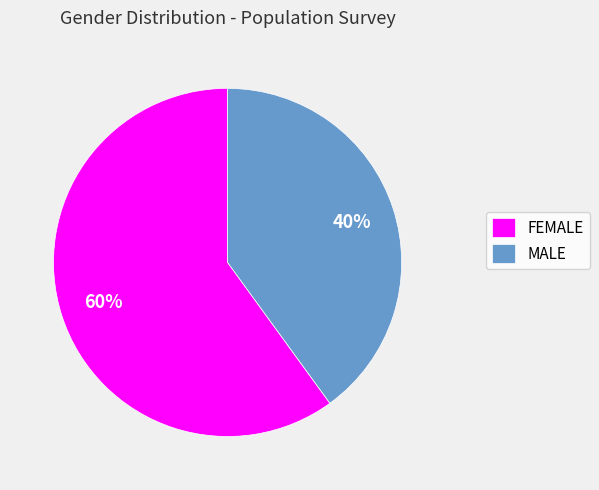

Which category has the biggest portion of the pie?

FEMALE